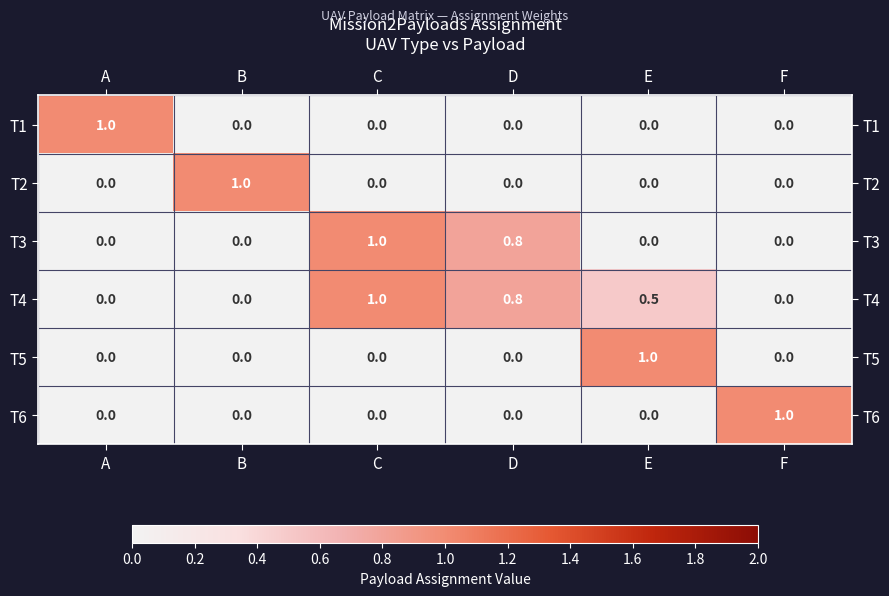

Which series has the largest total across all categories?

T4